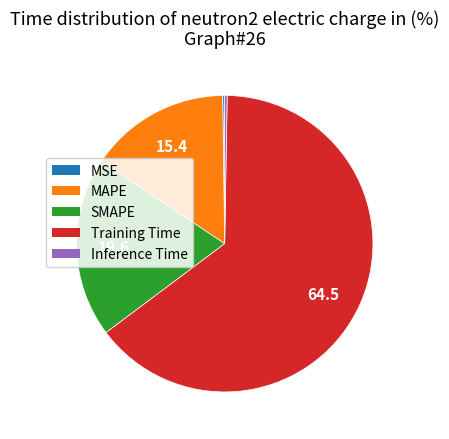

Which slice is the largest?

Training Time